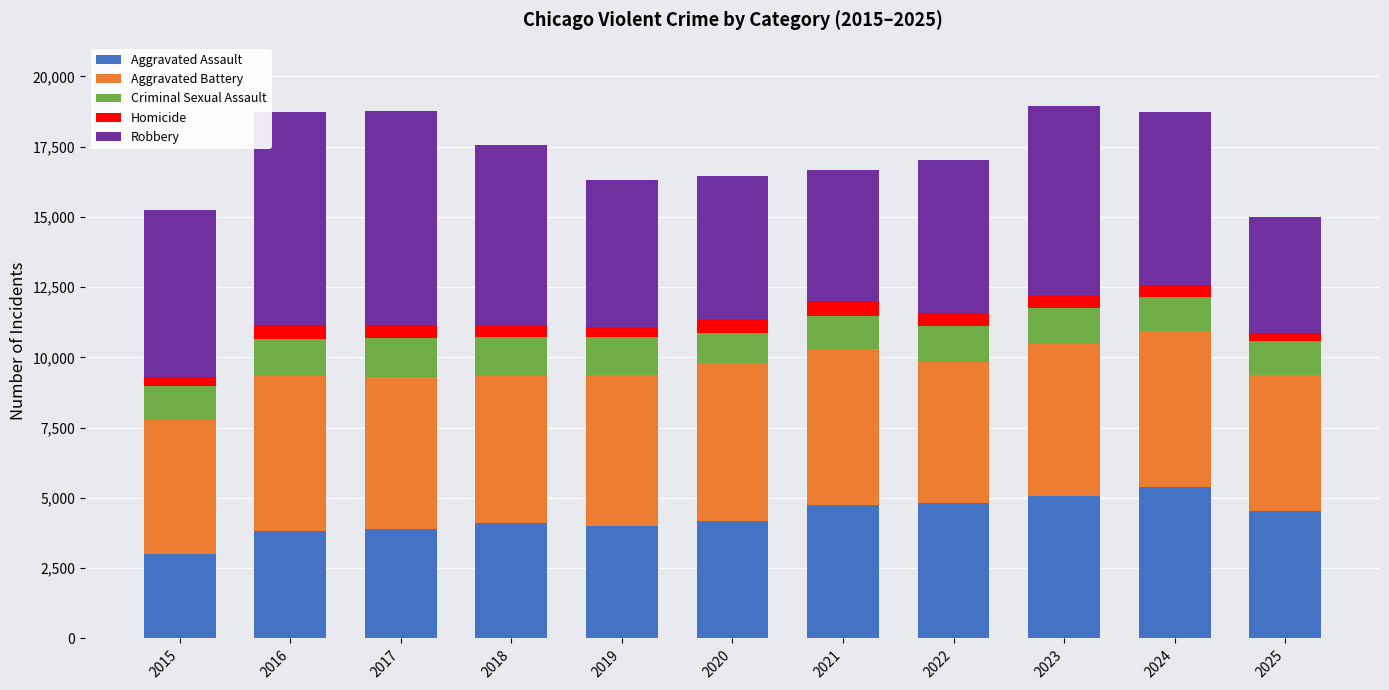

What is the highest value of the Aggravated Assault series?

5397